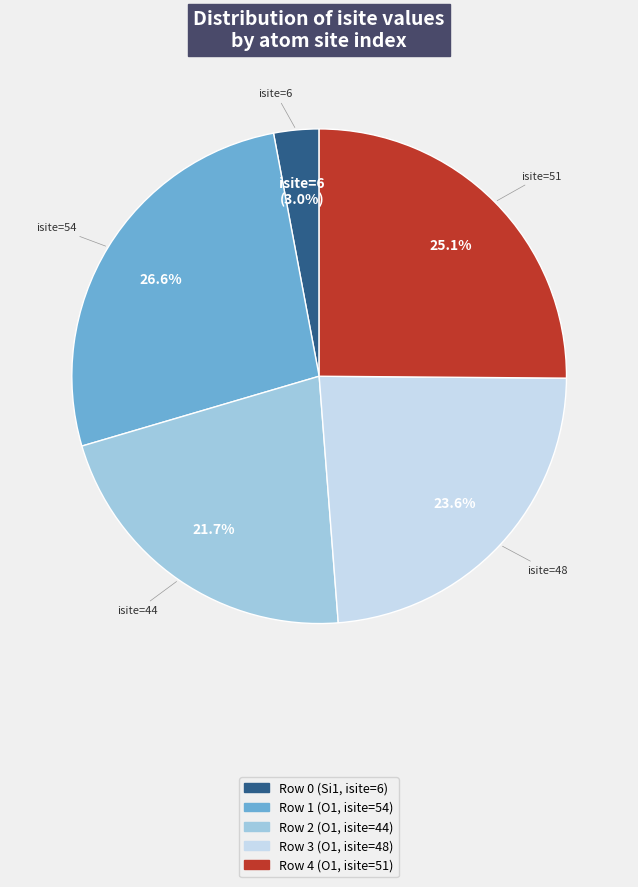

Is it true that Row 3 (O1, isite=48) is 24% of the pie?

True